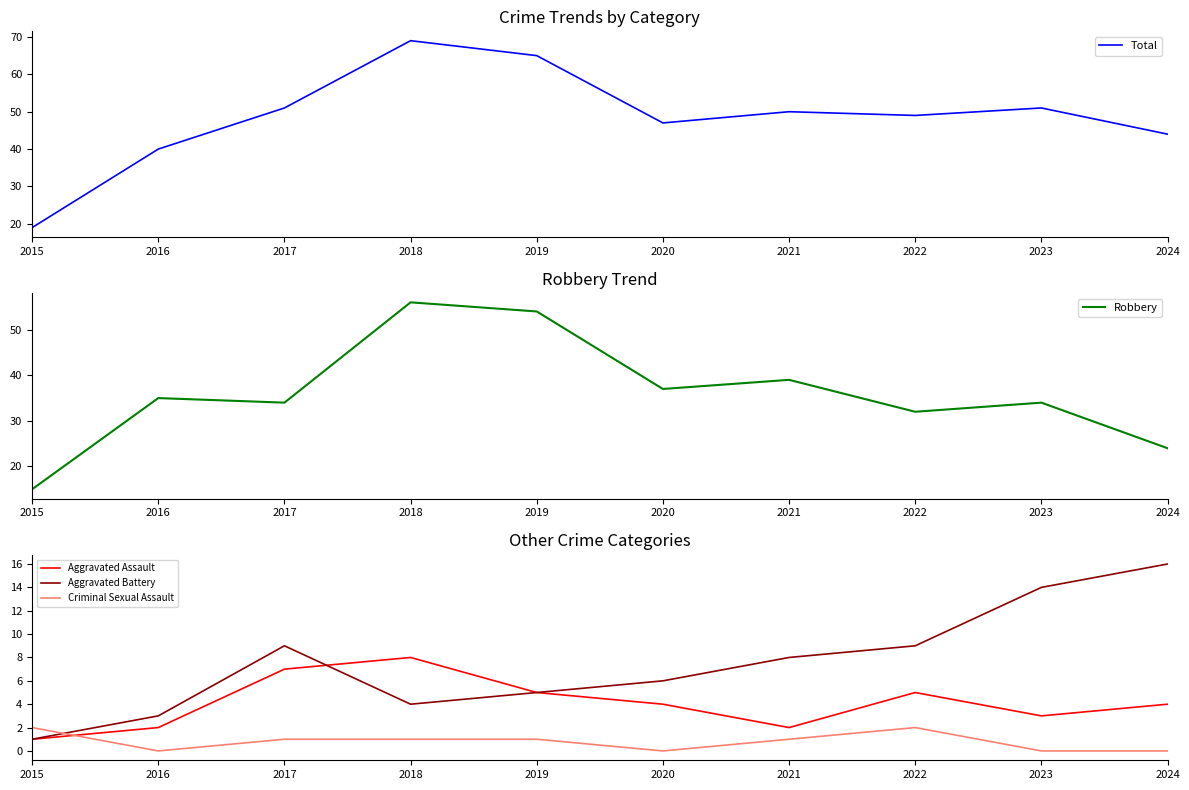

Which has a higher value, 2015 or 2022?

2022